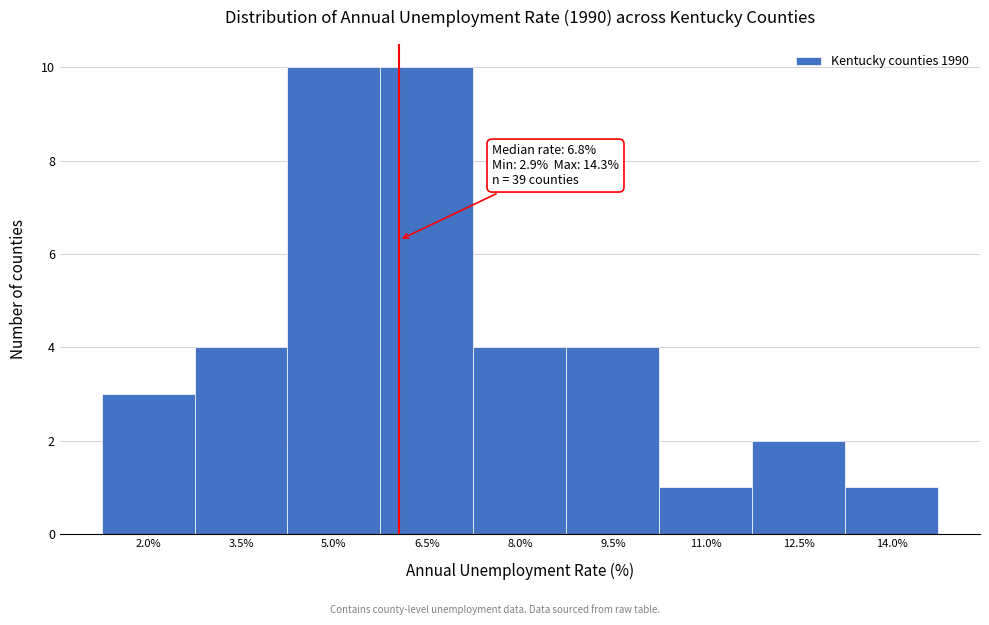

Reading left to right, list all the values displayed in this chart.

3	4	10	10	4	4	1	2	1